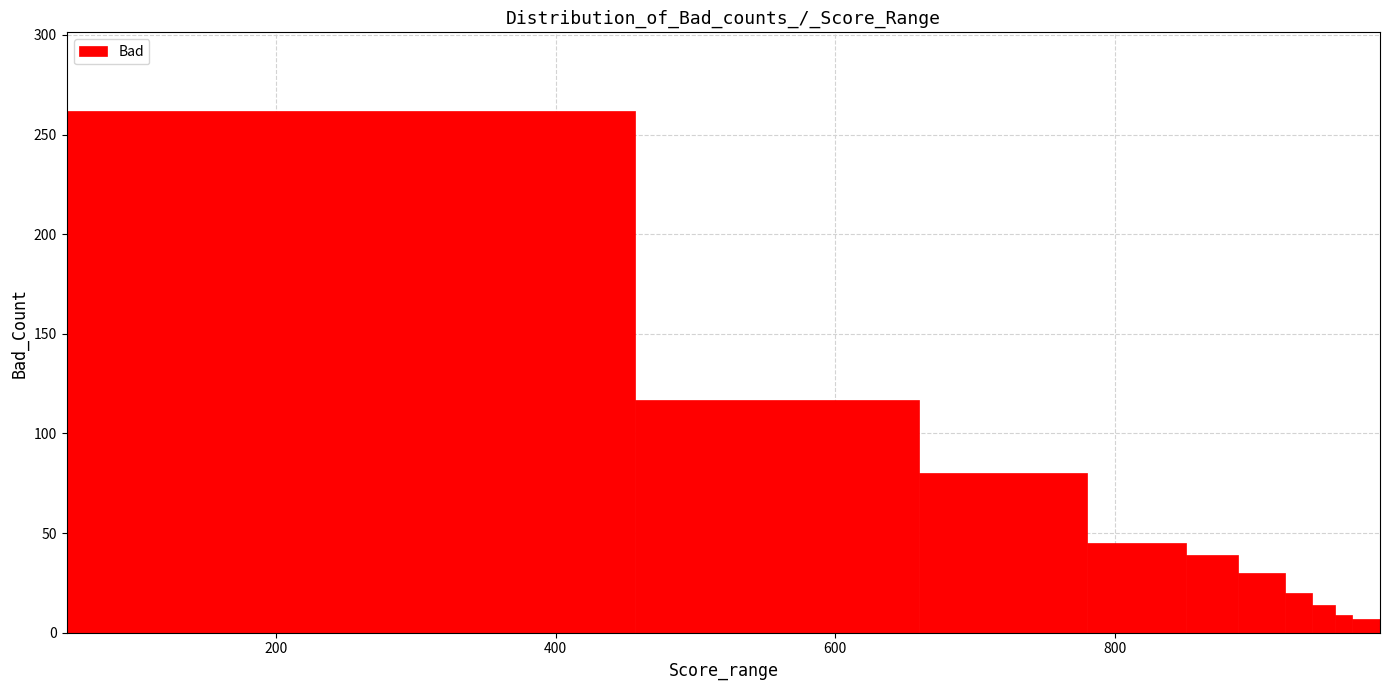

Read against the x-axis, roughly where is the centre of the tallest bar?

260